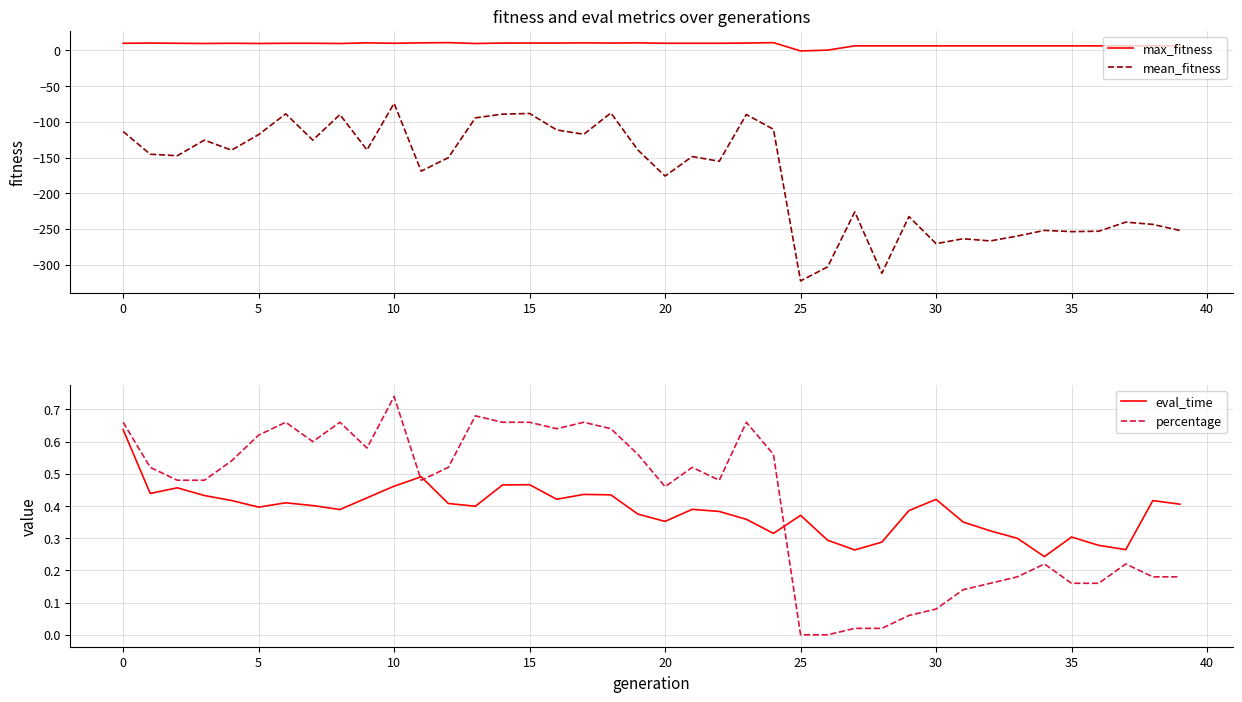

At which label does mean_fitness first exceed -147?

0